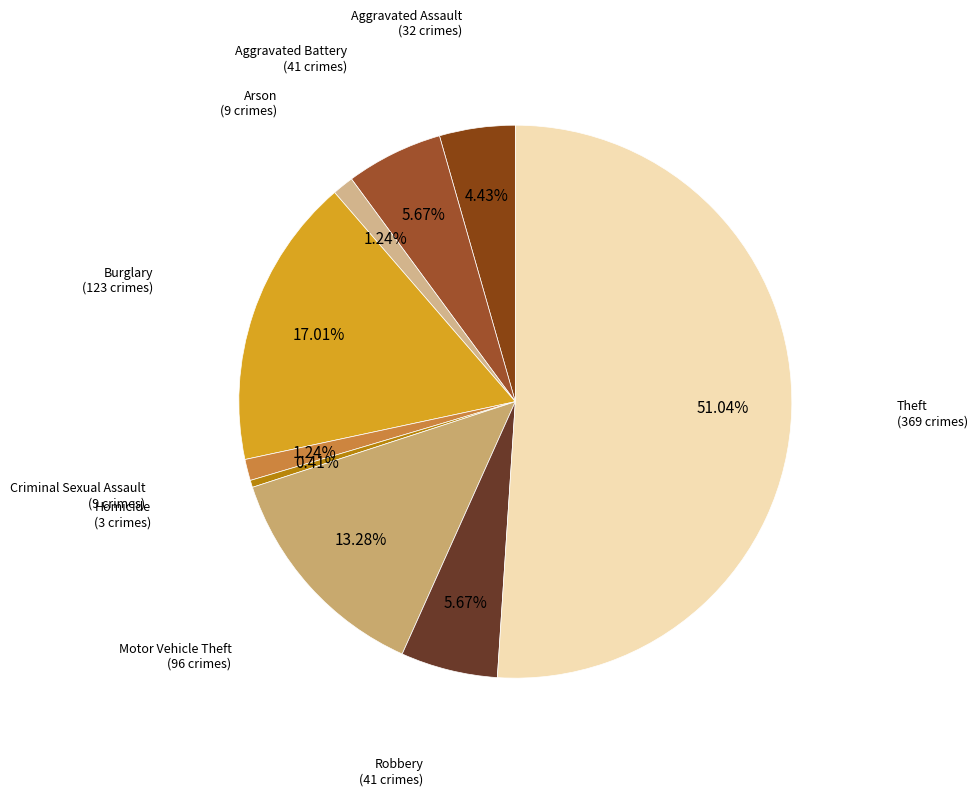

Count the number of slices in the pie.

9